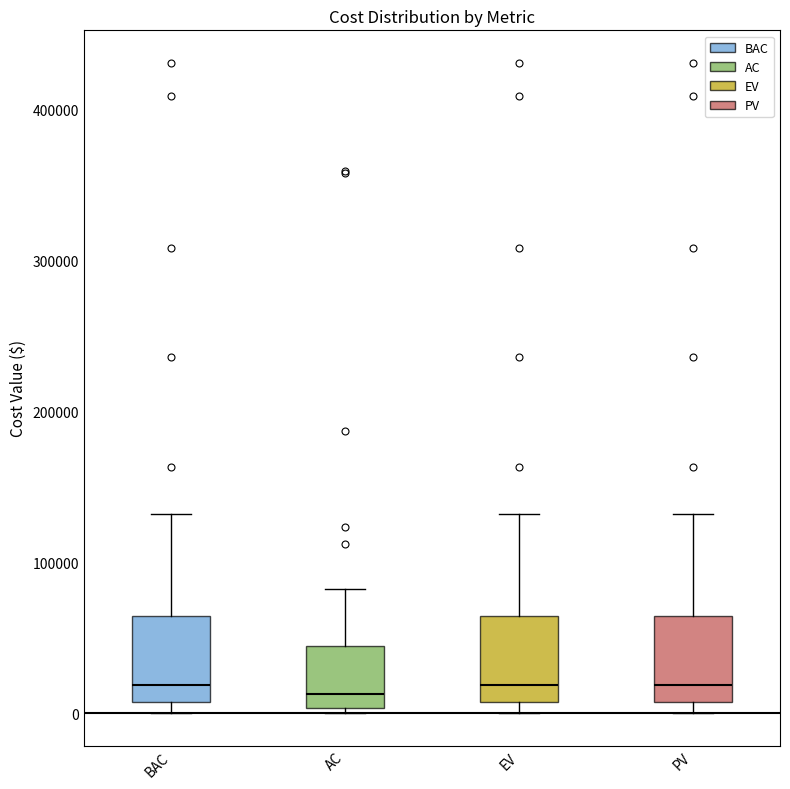

Reading left to right, read every box against the y-axis: the position of its median line, the range the box covers, and the ends of its whiskers. The values are not printed on the chart, so give them approximately, as read against the axis.

BAC: median 20000, box 10000 to 60000, whiskers 0 to 130000
AC: median 10000, box 0 to 40000, whiskers 0 (just below the box's lower edge) to 80000
EV: median 20000, box 10000 to 60000, whiskers 0 to 130000
PV: median 20000, box 10000 to 60000, whiskers 0 to 130000